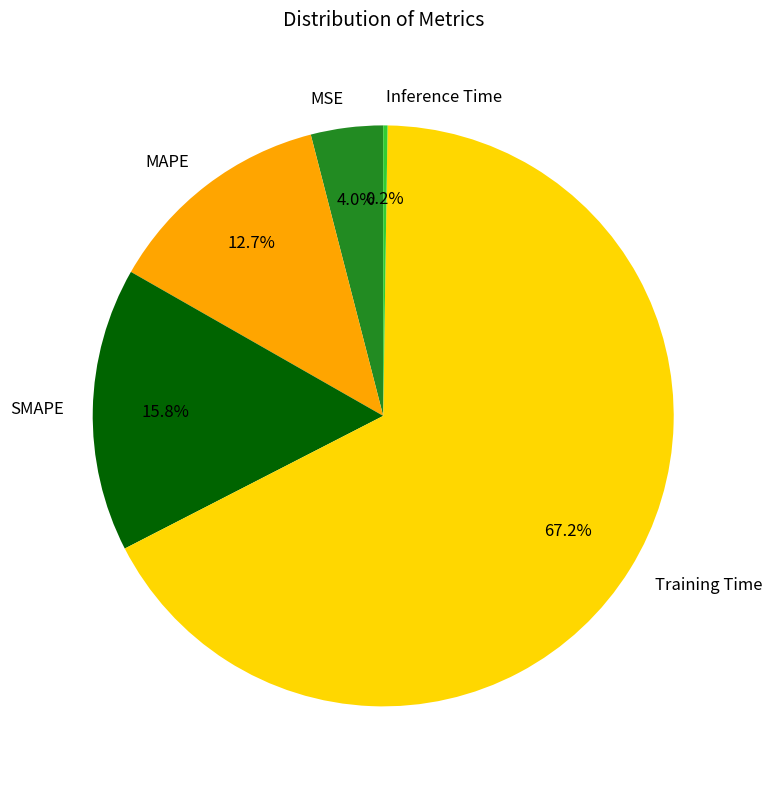

Which category has the biggest portion of the pie?

Training Time